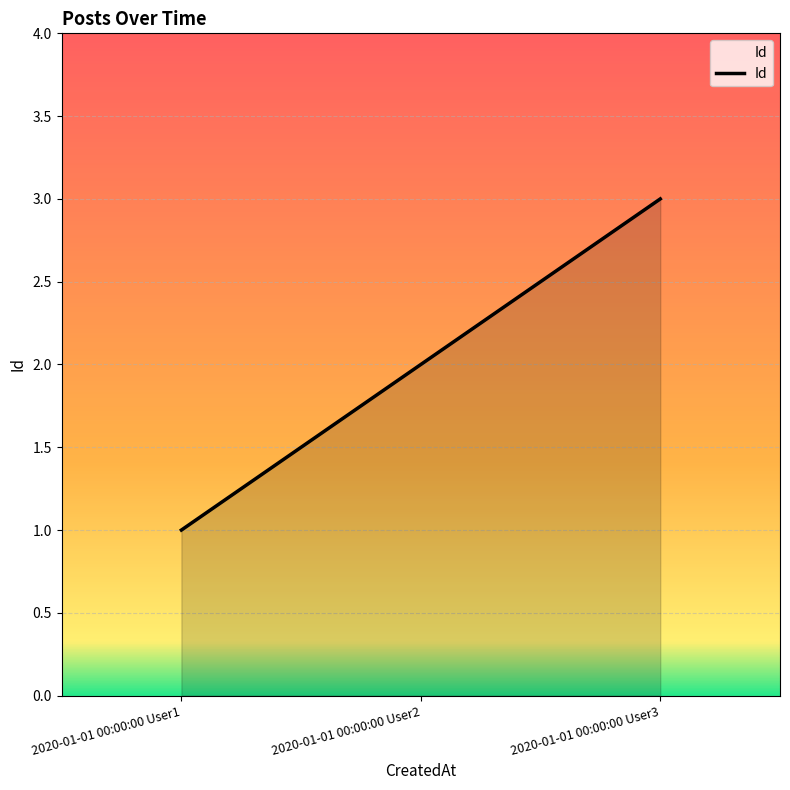

Reading right to left, list all the values displayed in this chart.

2020-01-01 00:00:00 User3=3	2020-01-01 00:00:00 User2=2	2020-01-01 00:00:00 User1=1